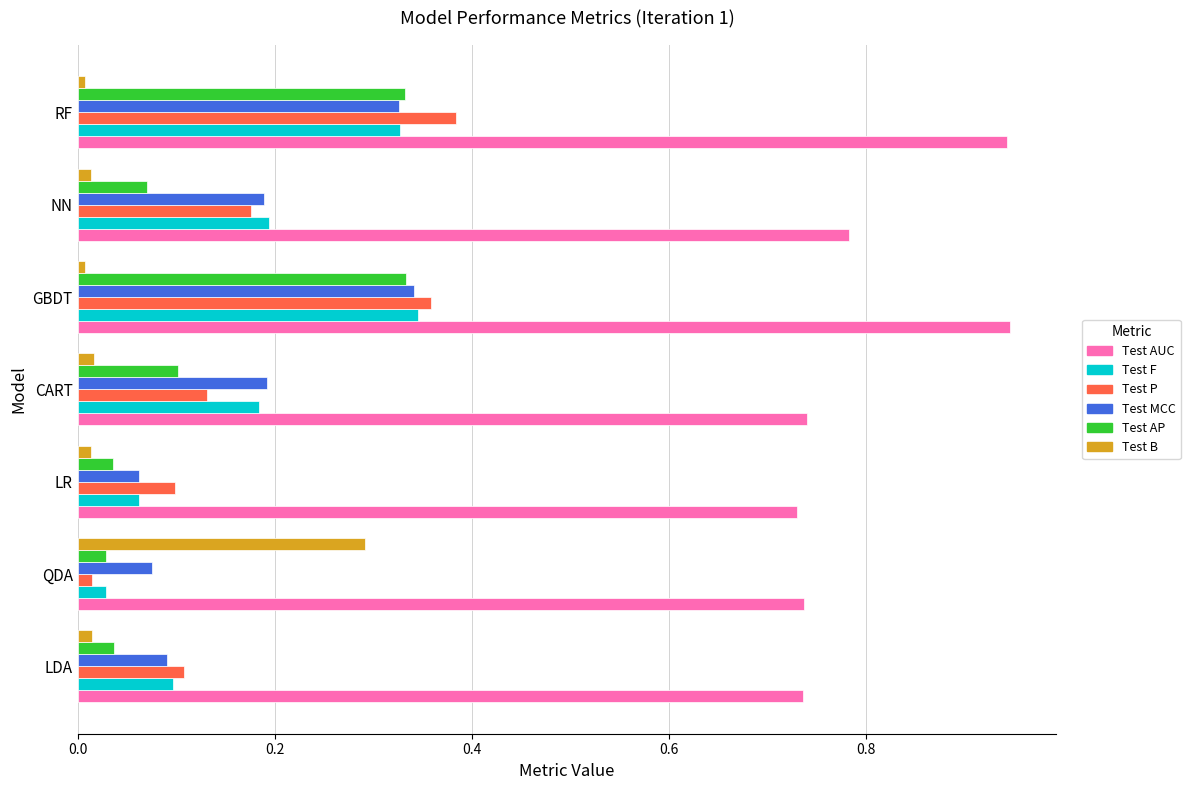

Which series has the largest range (max minus min)?

Test P